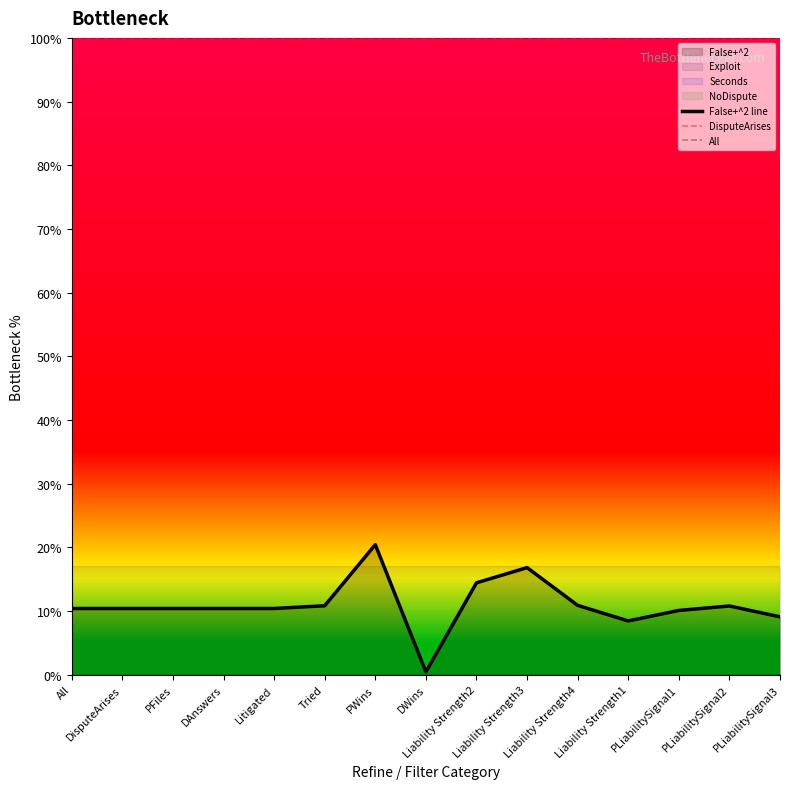

The All series shows 148.0 at PLiabilitySignal2. True or false?

False